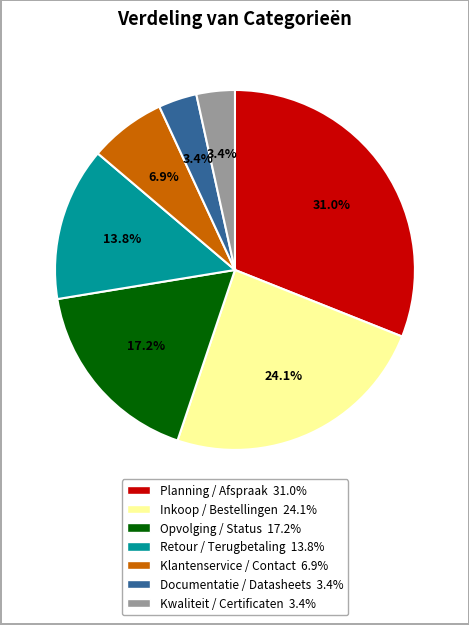

What portion of the pie excludes Opvolging / Status?

82.8%